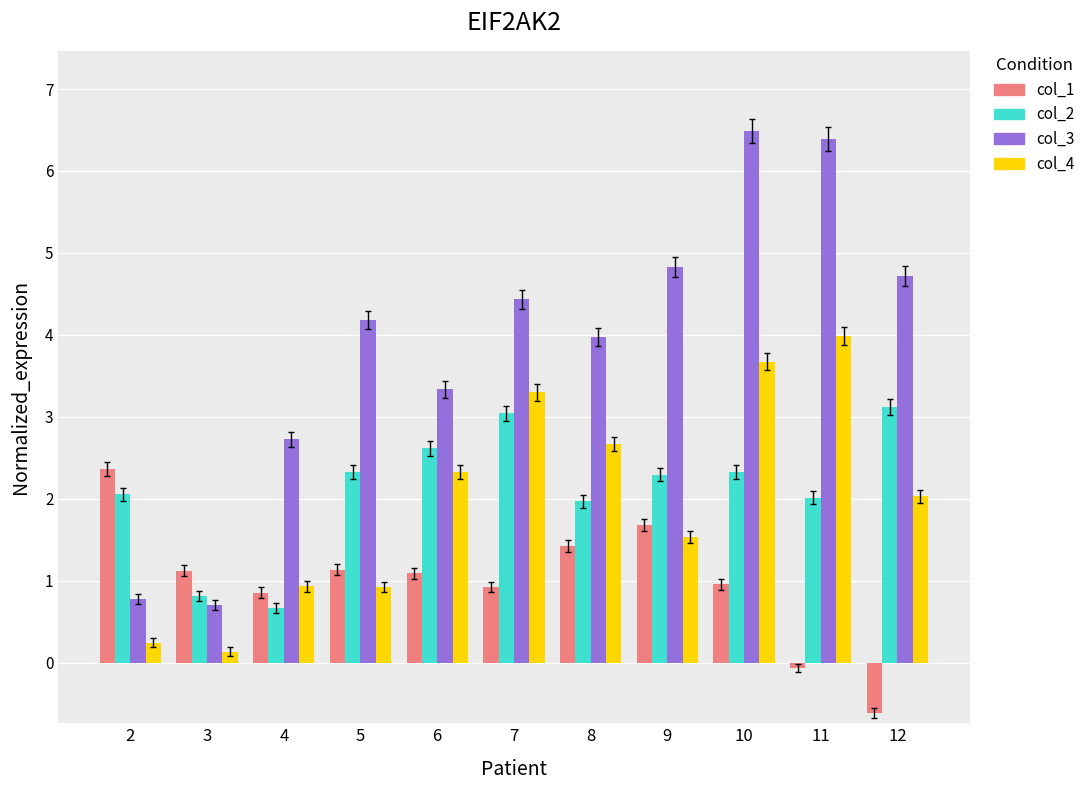

What is the sum of all col_1 values?

10.9